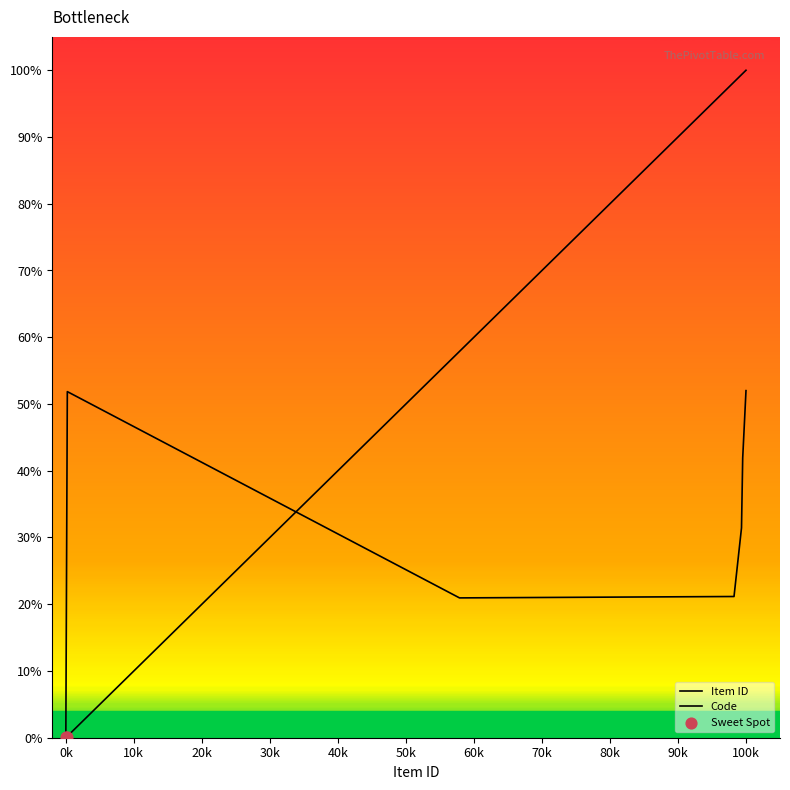

Which series has the widest spread of Y values?

Item ID